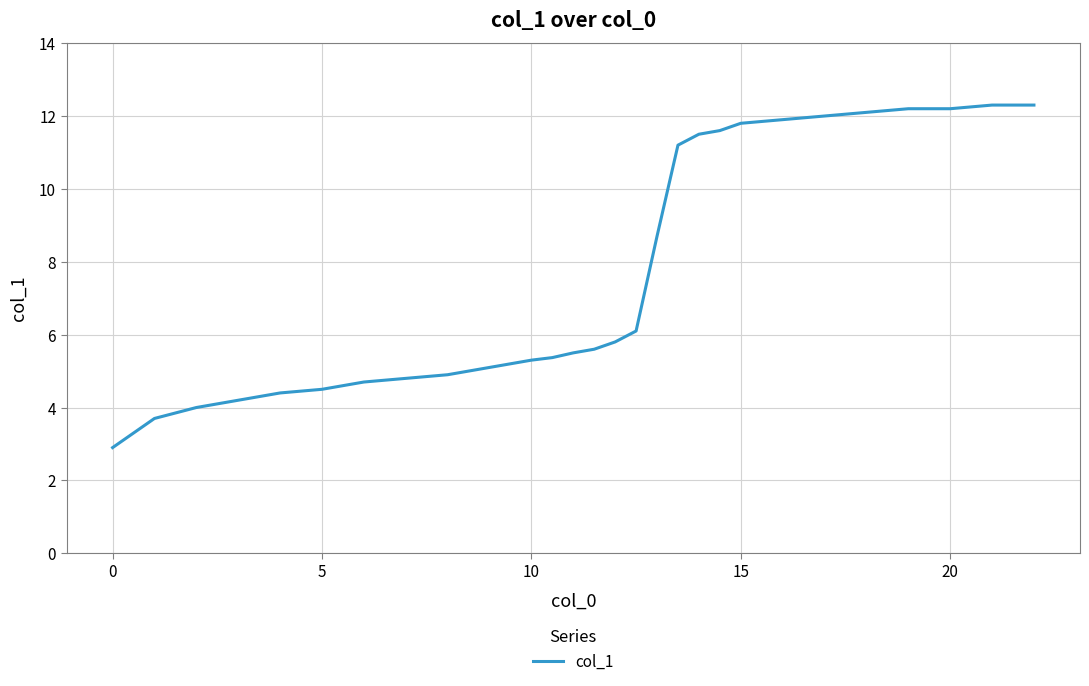

What is the difference between the maximum and minimum values?

9.4